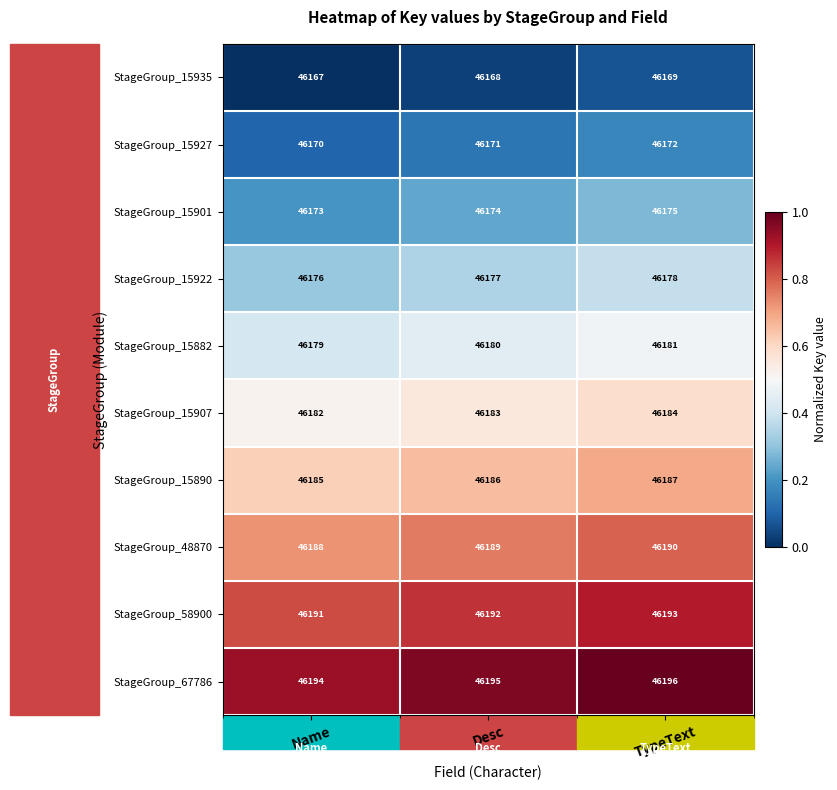

Is it true that StageGroup_48870 equals 74587 at Desc?

False